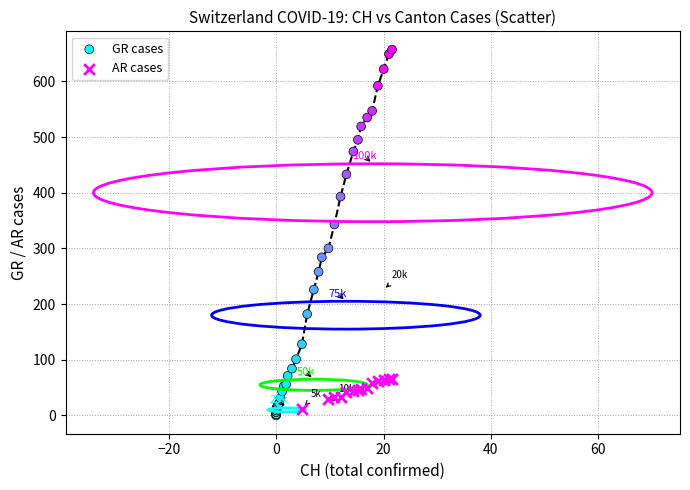

Which series contains the highest Y value?

GR cases